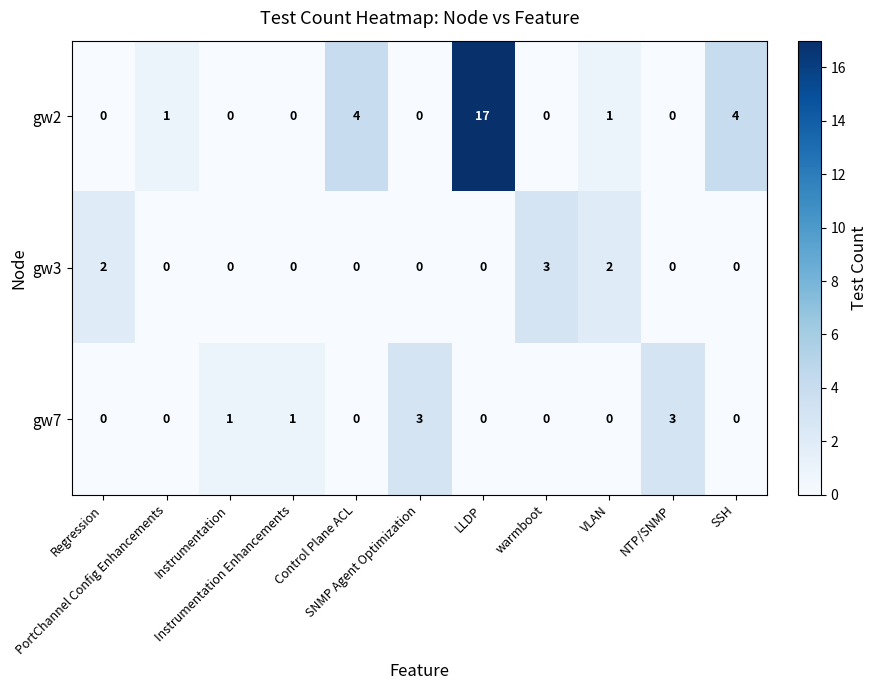

What is the highest value of the gw7 series?

3